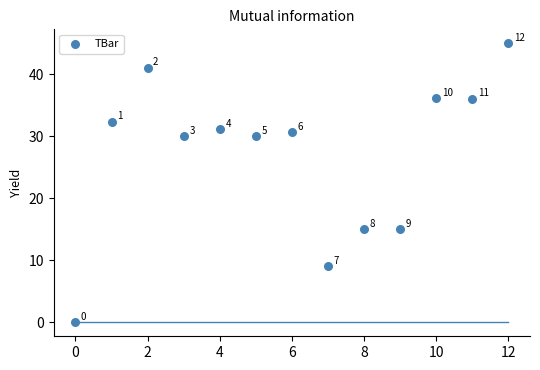

What is the range of Y values (max minus min)?

45.0